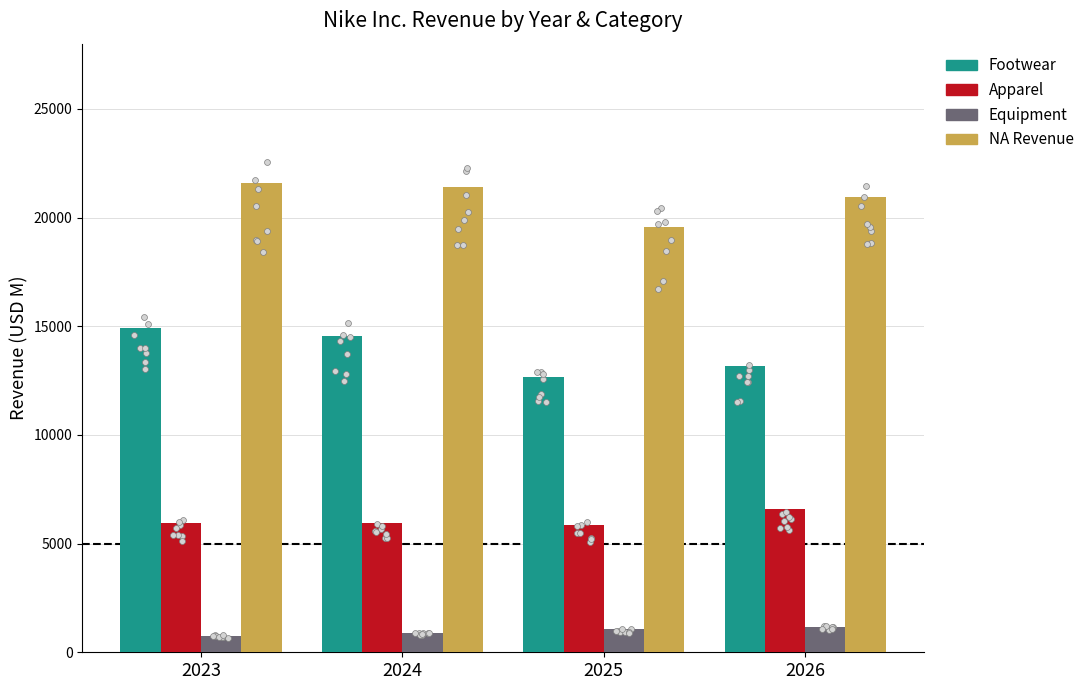

Which series reaches the maximum Y coordinate?

NA Revenue